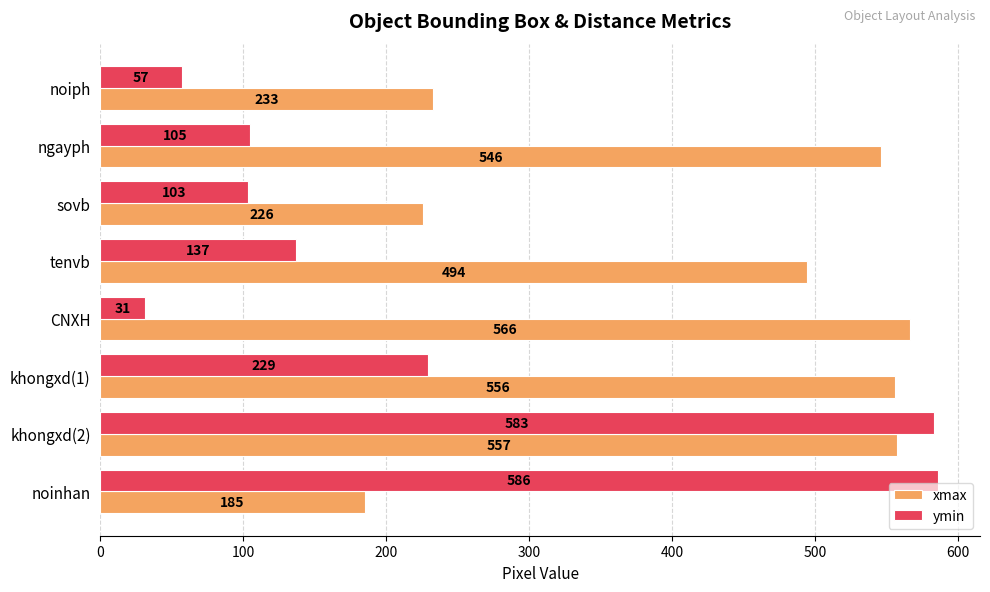

At how many categories does at least one series exceed 251?

6